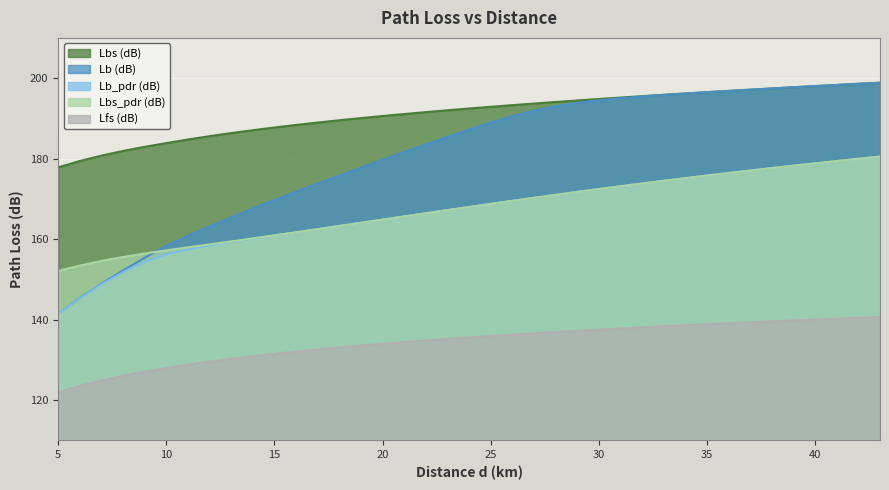

Reading left to right, list all the values displayed in this chart.

Lbs (dB): 177.8	179.4	180.7	181.9	182.9	183.9	184.8	185.6	186.3	187.1	187.7	188.4	189.0	189.5	190.1	190.6	191.1	191.6	192.0	192.5	192.9	193.3	193.7	194.1	194.4	194.8	195.2	195.5	195.9	196.2	196.5	196.8	197.1	197.4	197.7	198.0	198.3	198.6	198.9
Lb (dB): 141.4	145.3	148.9	152.2	155.4	158.4	160.8	163.2	165.4	167.6	169.7	171.8	173.8	175.8	177.8	179.7	181.6	183.6	185.4	187.3	189.0	190.6	191.9	193.0	193.9	194.5	195.0	195.4	195.8	196.2	196.5	196.8	197.1	197.4	197.7	198.0	198.3	198.6	198.9
Lb_pdr (dB): 141.4	145.3	148.7	151.8	154.3	156.2	157.4	158.4	159.3	160.1	160.9	161.7	162.5	163.3	164.0	164.8	165.6	166.4	167.2	168.0	168.8	169.5	170.3	171.0	171.7	172.4	173.1	173.8	174.5	175.1	175.8	176.4	177.0	177.6	178.2	178.8	179.4	179.9	180.5
Lbs_pdr (dB): 152.1	153.4	154.6	155.6	156.4	157.2	157.9	158.7	159.4	160.2	160.9	161.7	162.5	163.3	164.1	164.8	165.6	166.4	167.2	168.0	168.8	169.5	170.3	171.0	171.7	172.4	173.1	173.8	174.5	175.1	175.8	176.4	177.0	177.6	178.2	178.8	179.4	179.9	180.5
Lfs (dB): 121.9	123.5	124.9	126.0	127.0	128.0	128.8	129.5	130.2	130.9	131.5	132.0	132.6	133.1	133.5	134.0	134.4	134.8	135.2	135.6	135.9	136.3	136.6	136.9	137.2	137.5	137.8	138.1	138.3	138.6	138.8	139.1	139.3	139.6	139.8	140.0	140.2	140.4	140.6